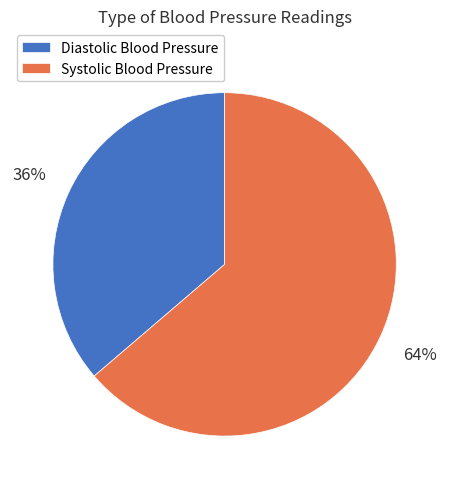

Is there a majority slice in this chart?

Yes